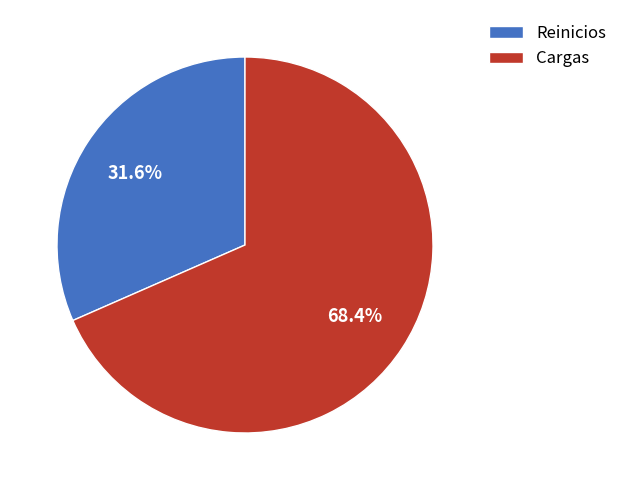

Which category has the biggest portion of the pie?

Cargas